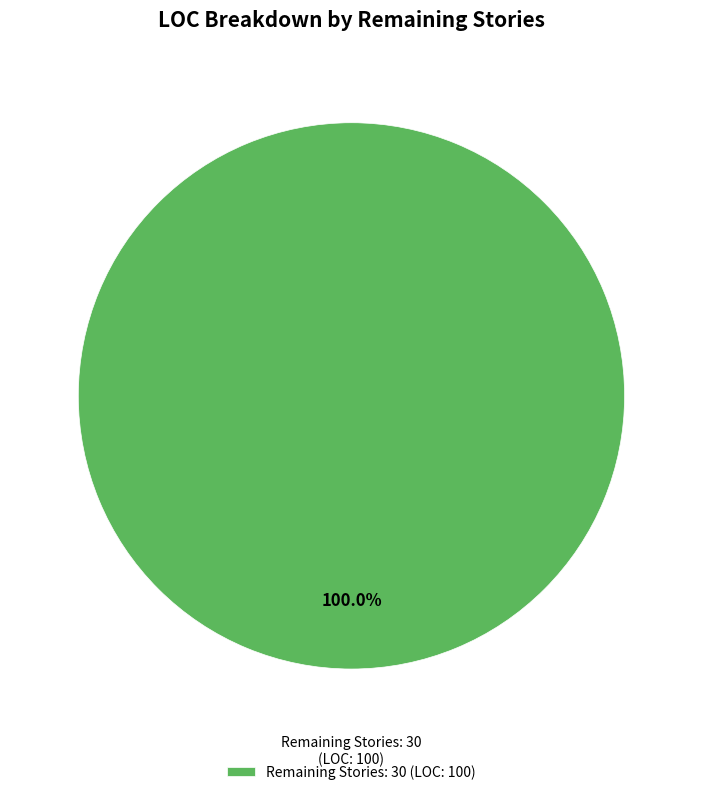

Is there a majority slice in this chart?

Yes